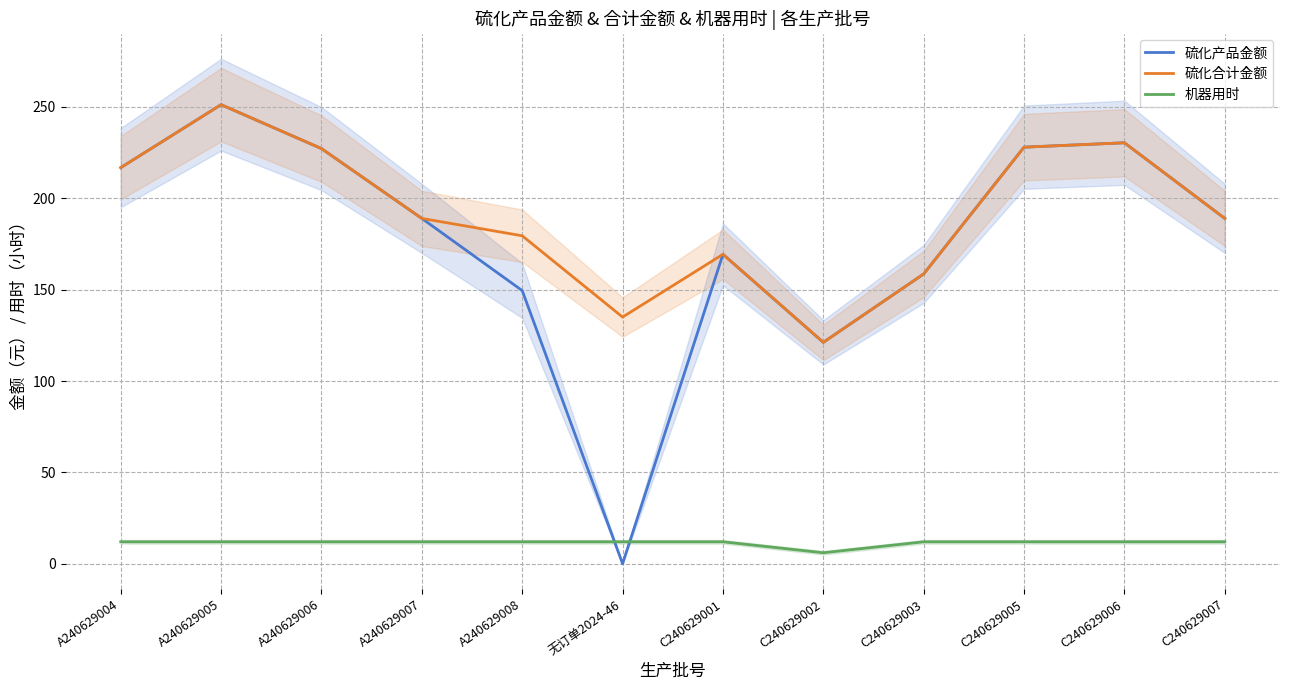

True or false: 机器用时 has a value of 16.0 at A240629004.

False